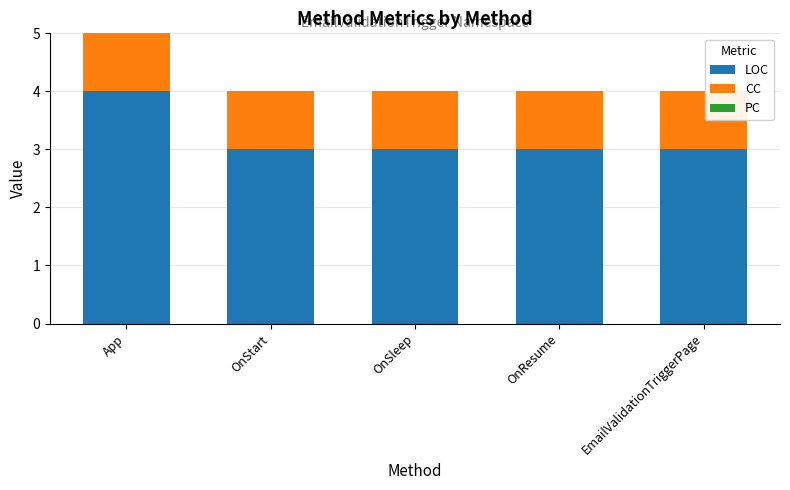

What is the maximum value for LOC?

4